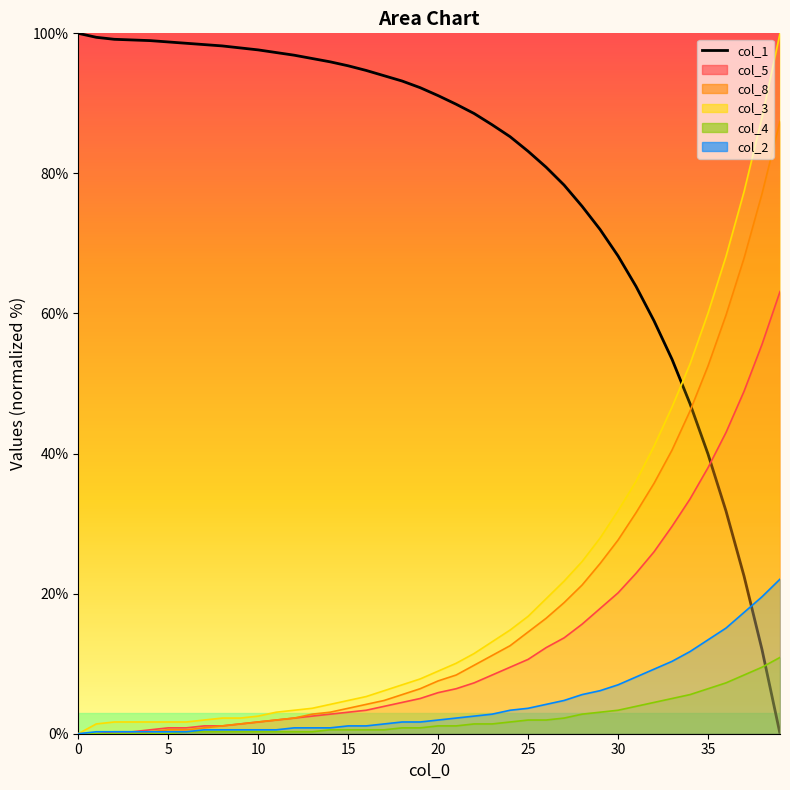

True or false: col_3_line has a value of 63.2 at 32.

False